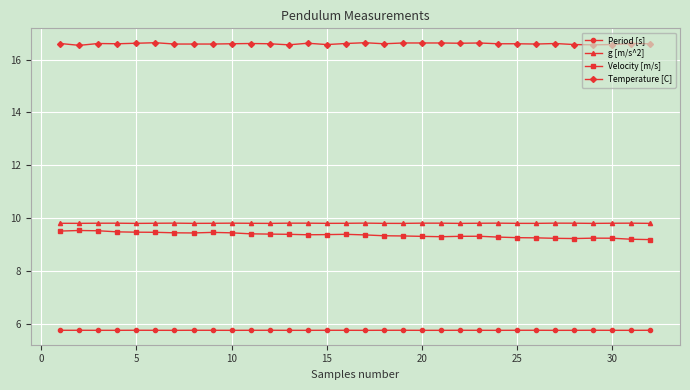

List the series in order of their peak value, highest first.

Temperature [C], g [m/s^2], Velocity [m/s], Period [s]